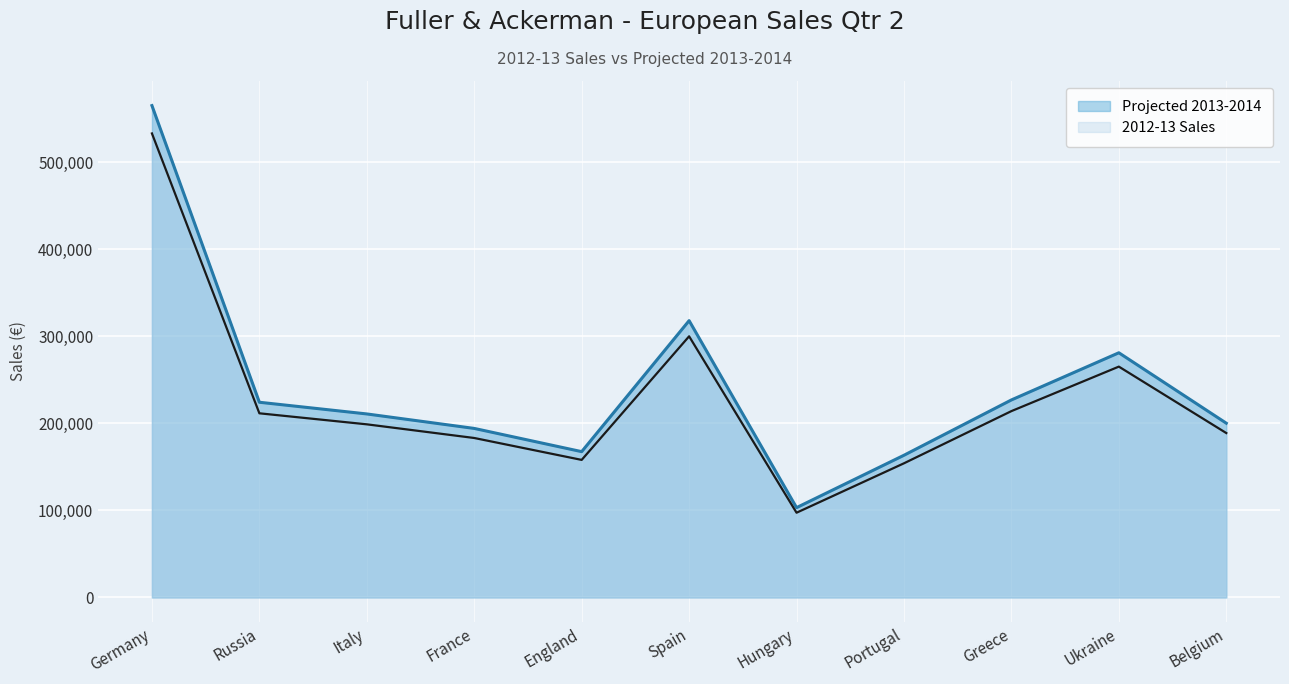

Where is 2012-13 Sales nearest to the value 333942?

Spain